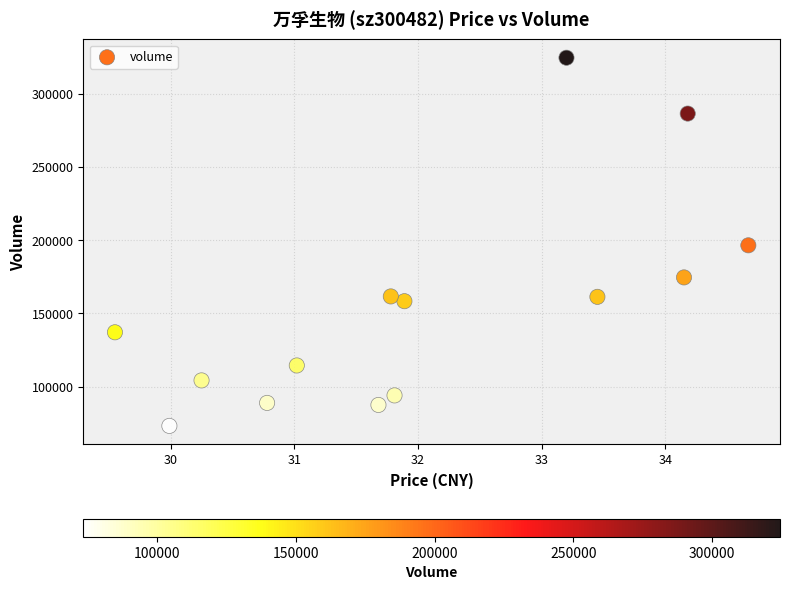

What is the range of Y values (max minus min)?

251160